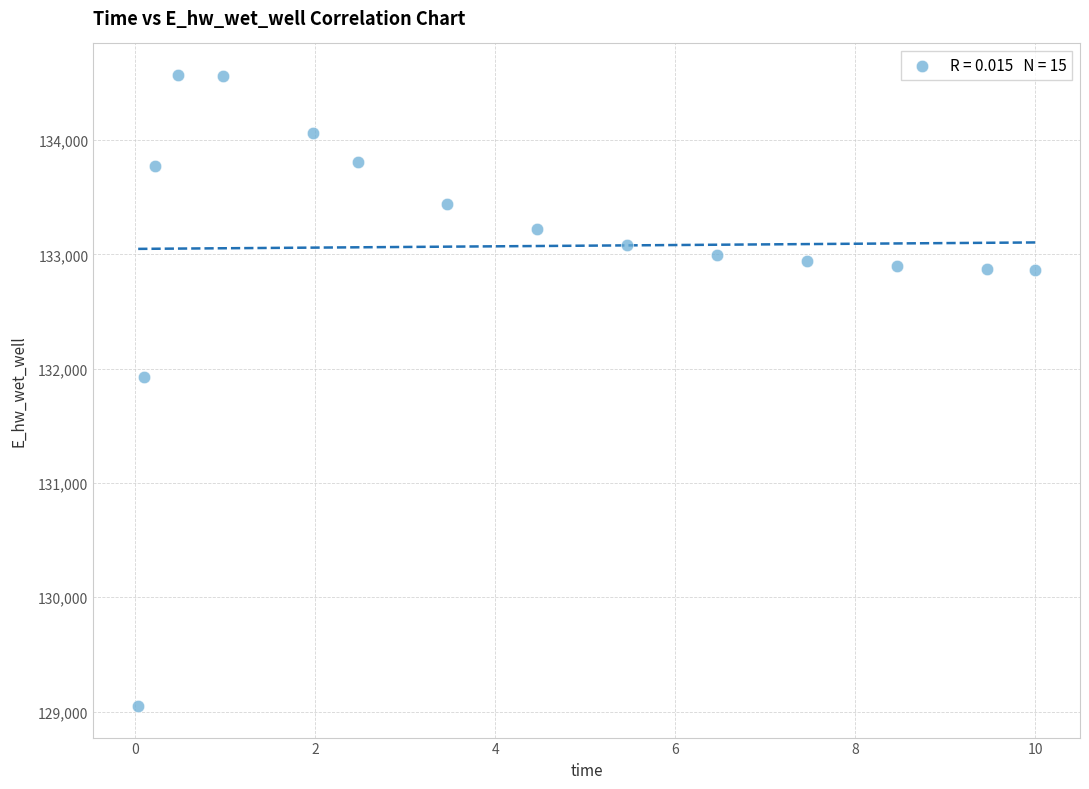

What Y value in the scatter plot is closest to 131808?

131928.9